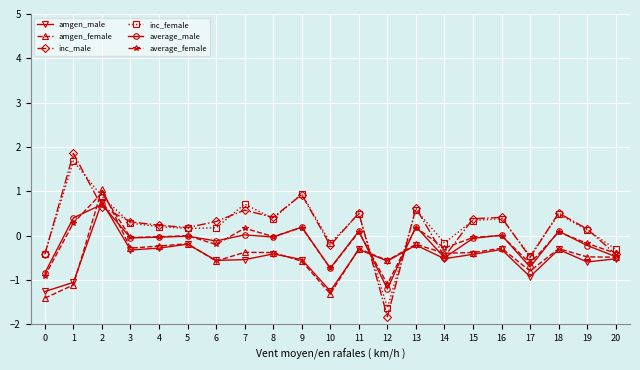

True or false: inc_female has more than 2 interior local peaks.

True